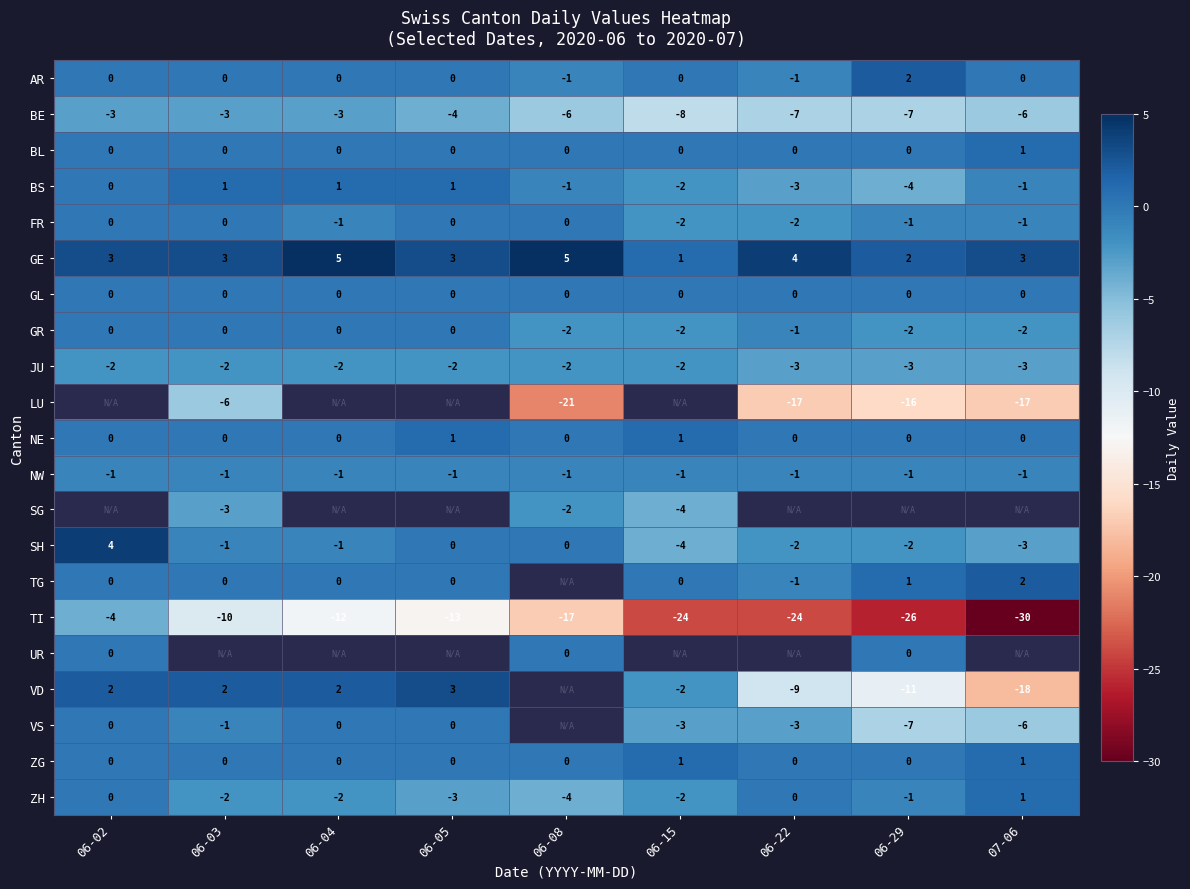

What is the sum of all BS values?

-8